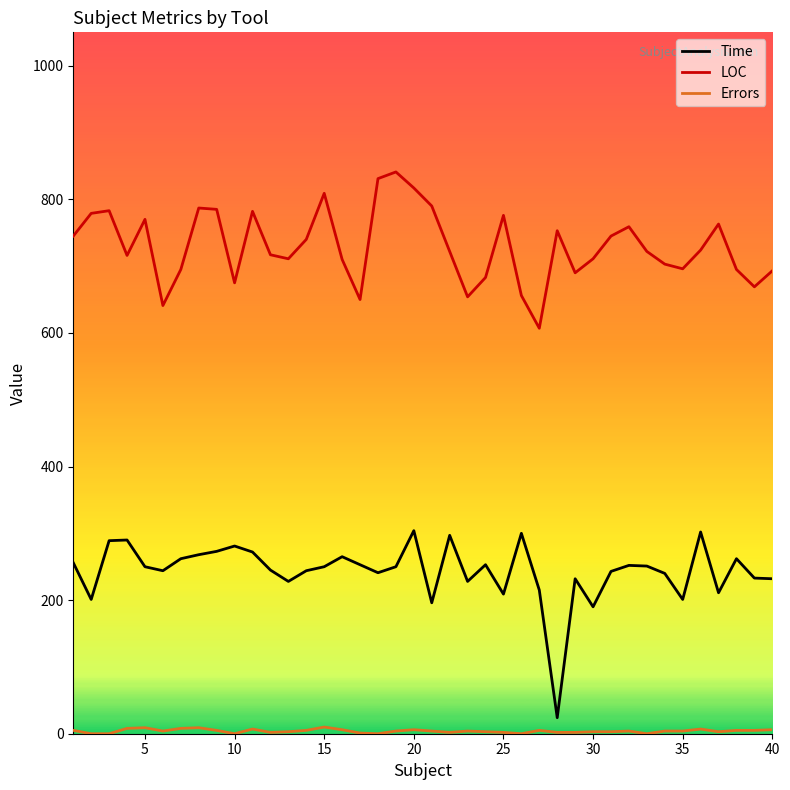

Which series has the largest range (max minus min)?

Time